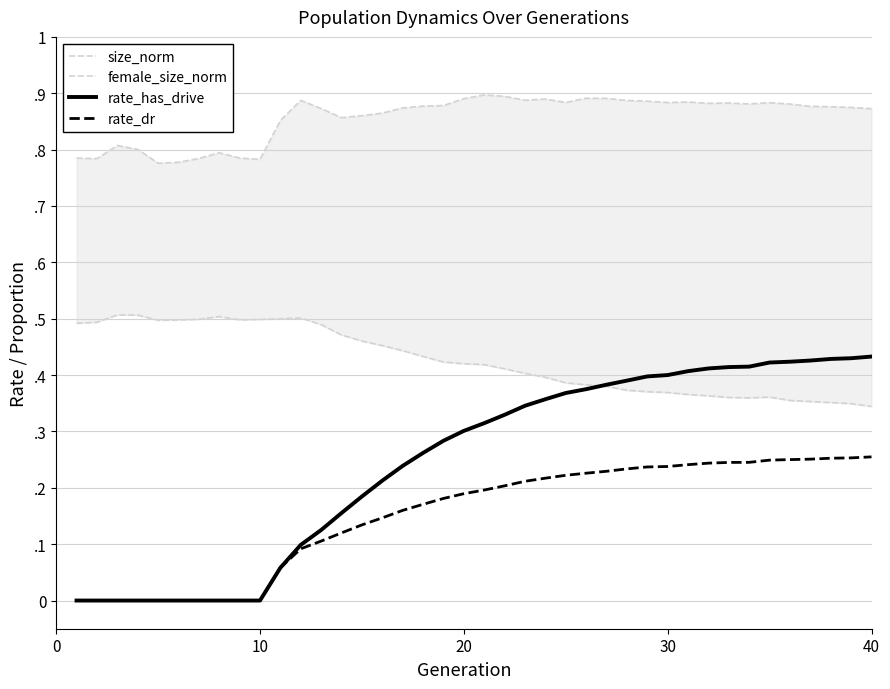

The female_size_norm series shows 0.9 at 5. True or false?

False